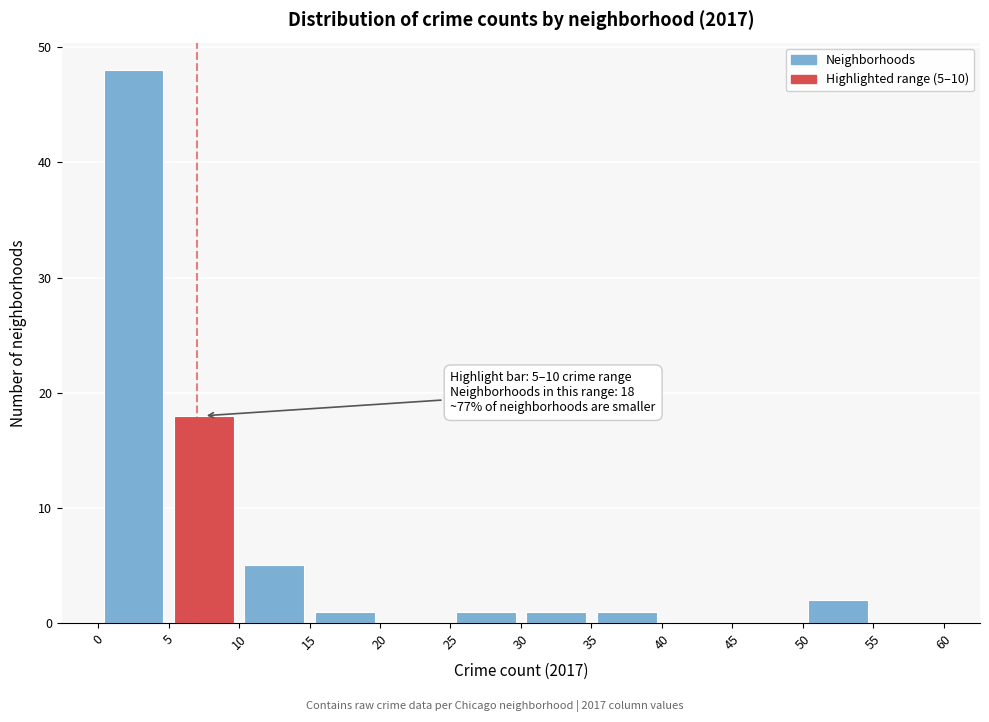

Which range on the x-axis has the tallest bar?

0 to 5